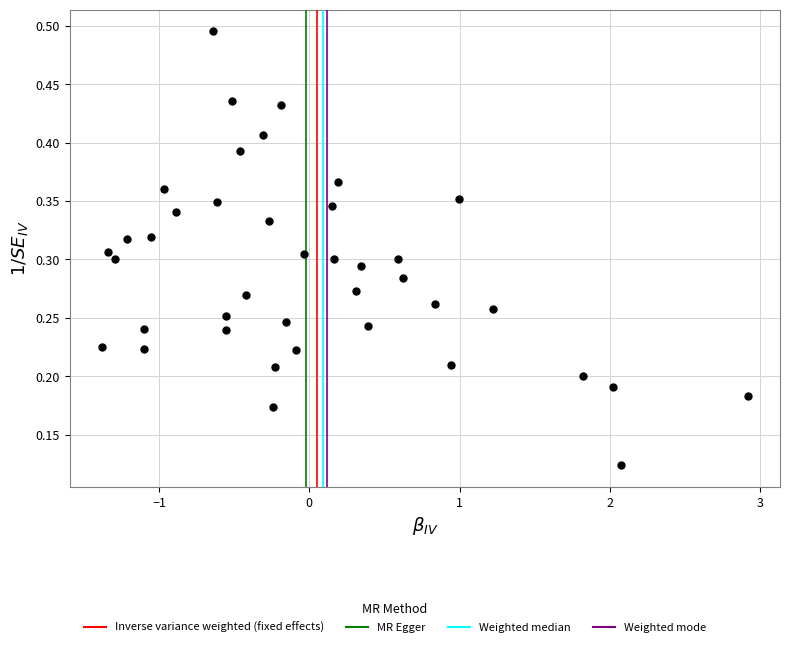

What is the range of X values (max minus min)?

4.3